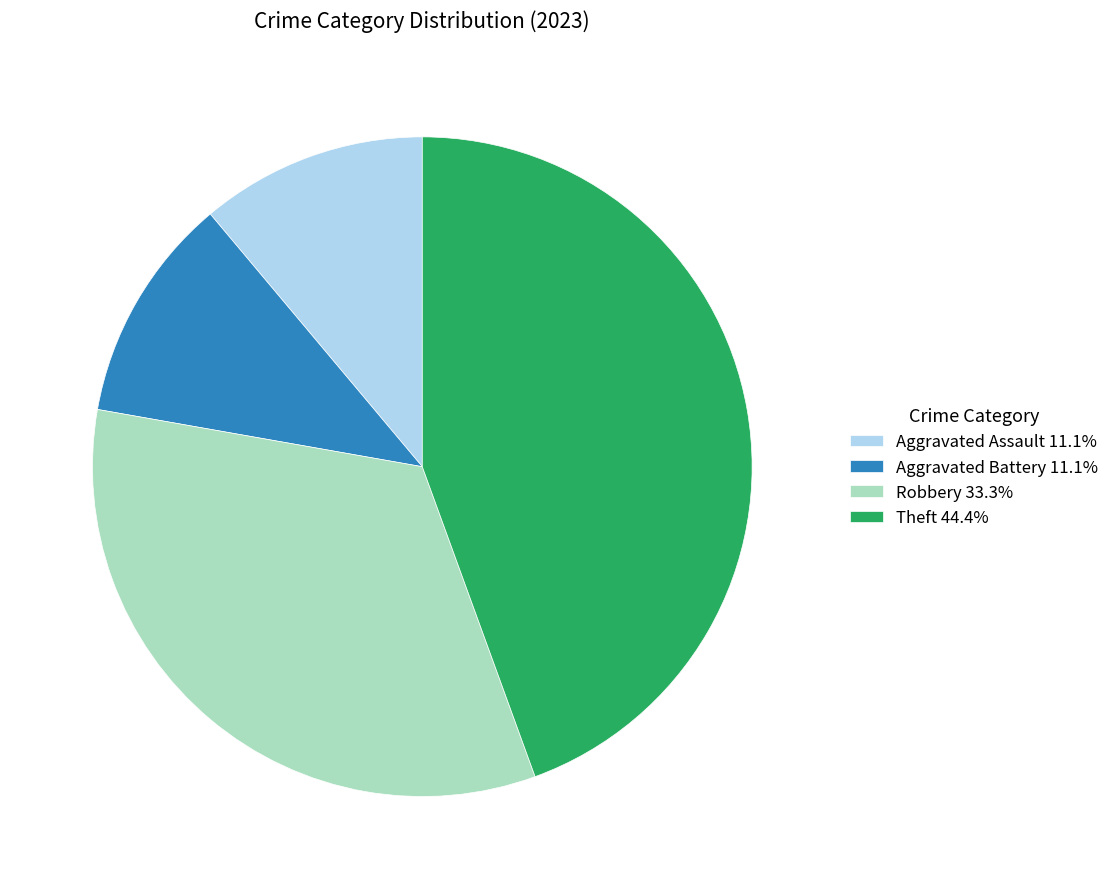

How many slices are in this pie chart?

4